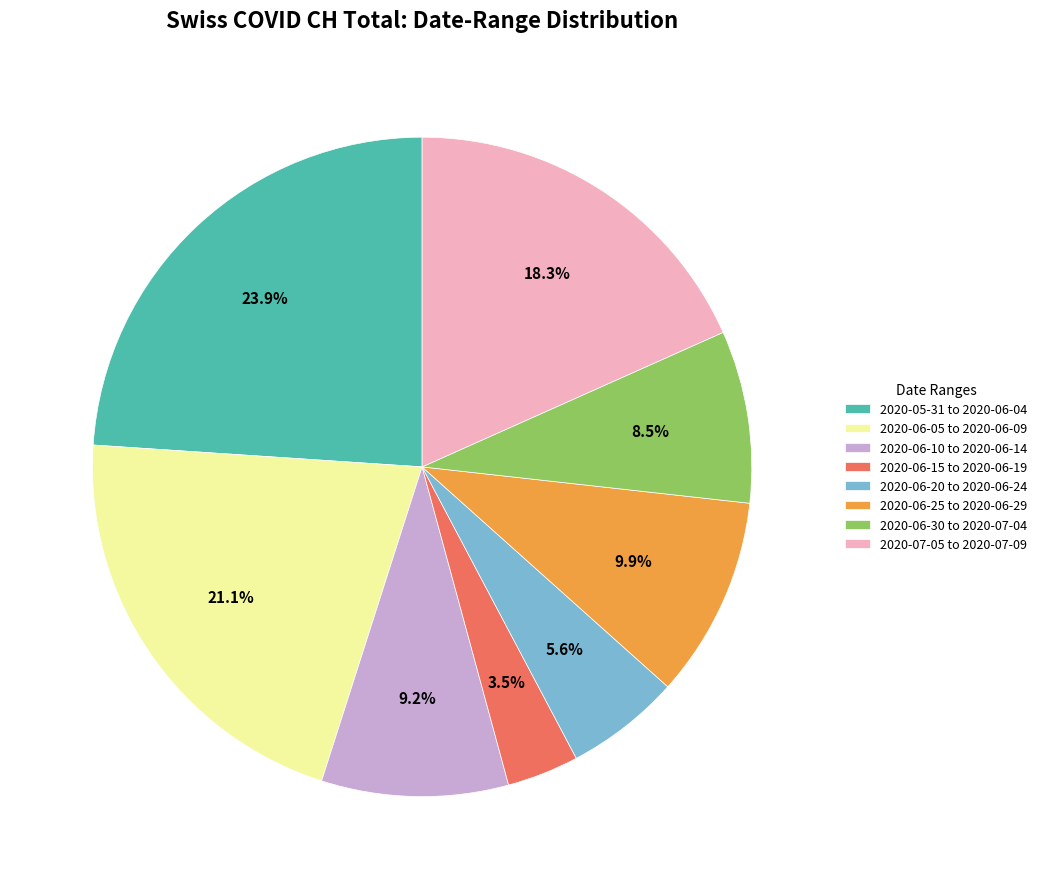

Rank the categories by value from lowest to highest.

2020-06-15 to 2020-06-19, 2020-06-20 to 2020-06-24, 2020-06-30 to 2020-07-04, 2020-06-10 to 2020-06-14, 2020-06-25 to 2020-06-29, 2020-07-05 to 2020-07-09, 2020-06-05 to 2020-06-09, 2020-05-31 to 2020-06-04